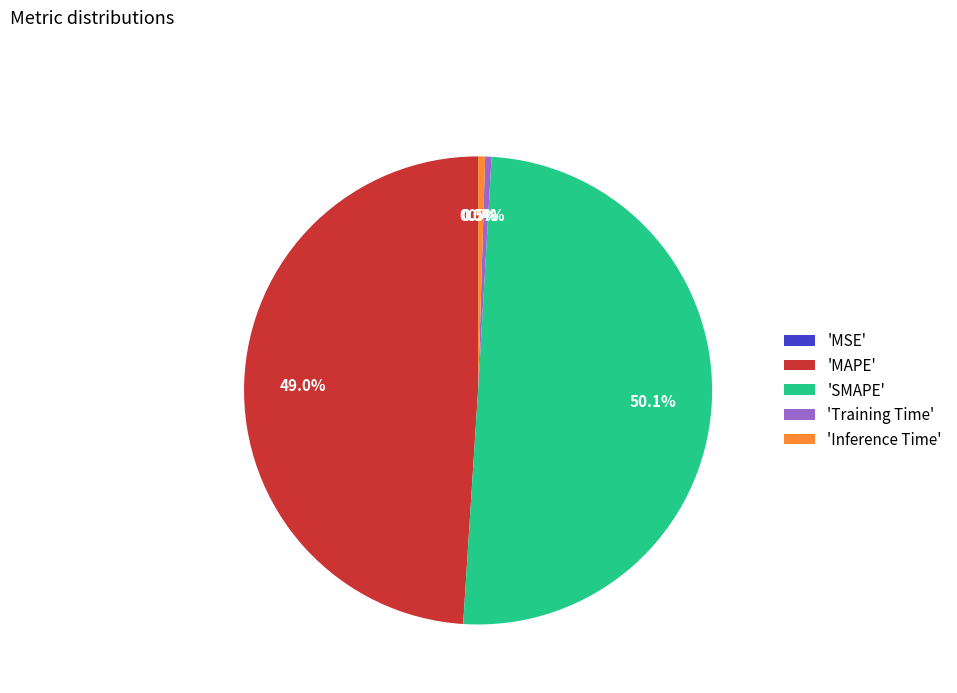

Is the sum of 'Inference Time' and 'SMAPE' greater than half?

Yes